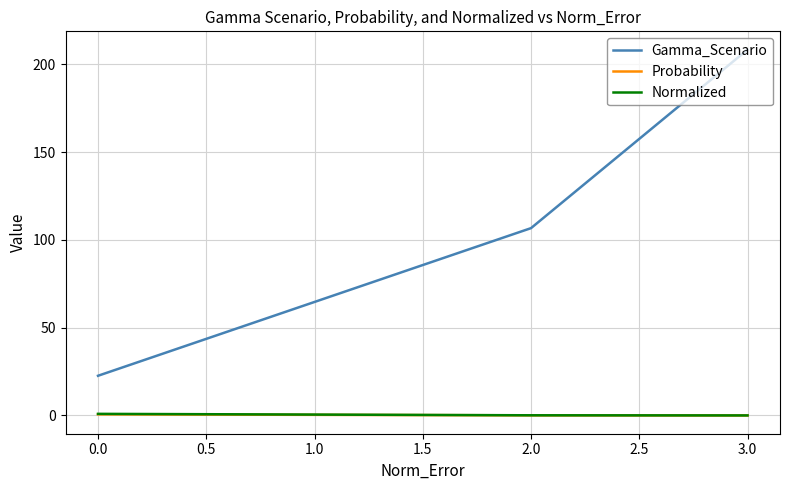

At how many categories does at least one series exceed 179?

1